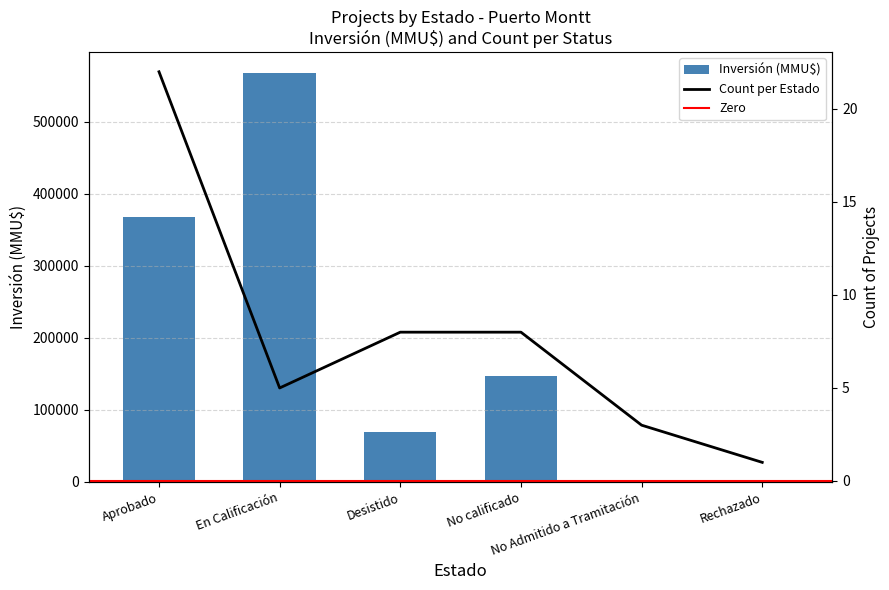

Which category has the lowest value across all series?

Rechazado